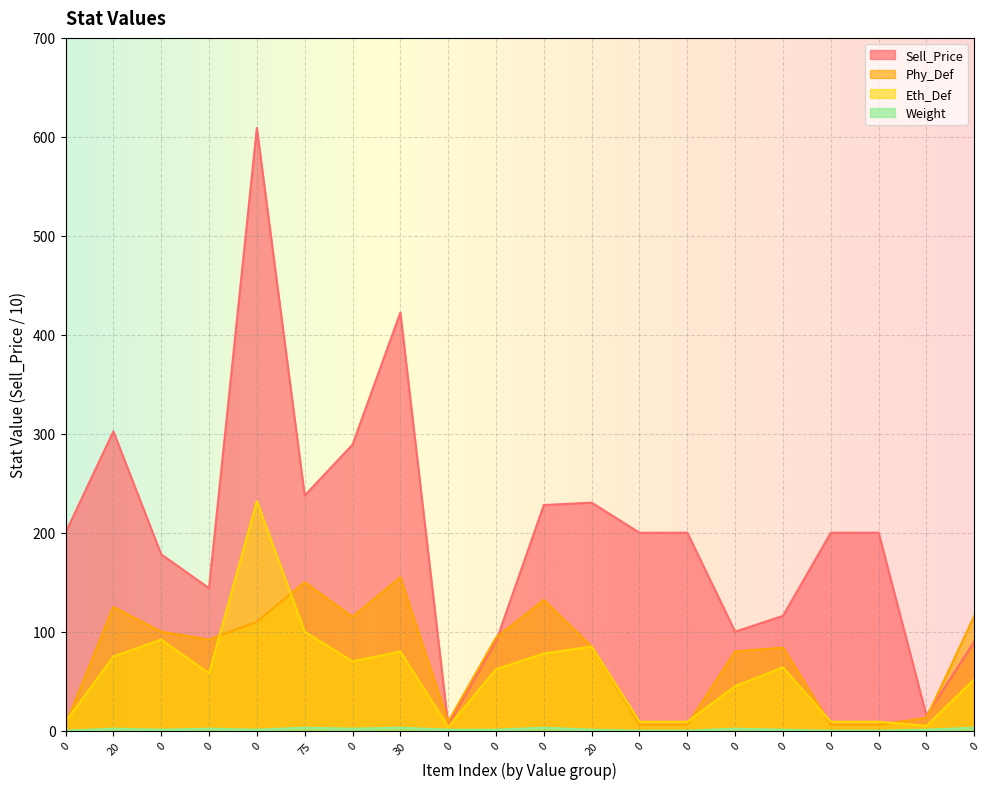

True or false: Eth_Def has a value of 133.7 at 0.

False